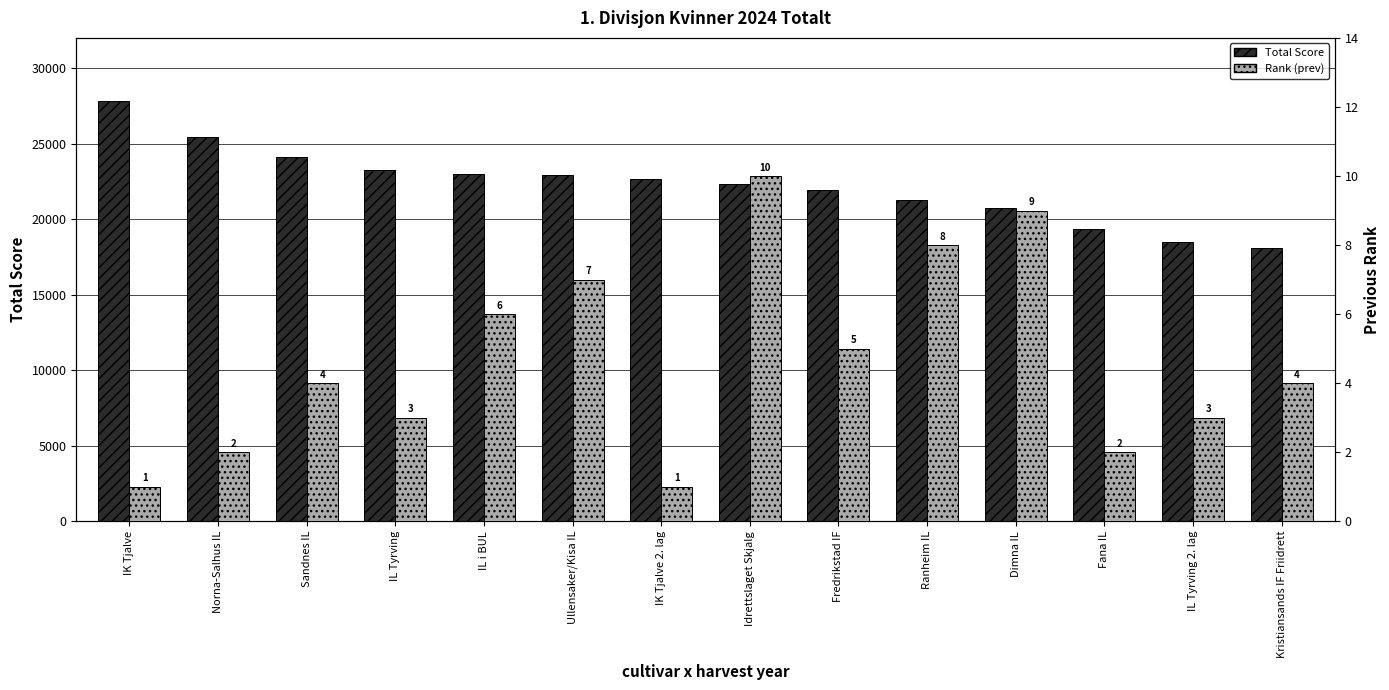

True or false: Rank (prev) has a value of 12 at Ullensaker/Kisa IL.

False